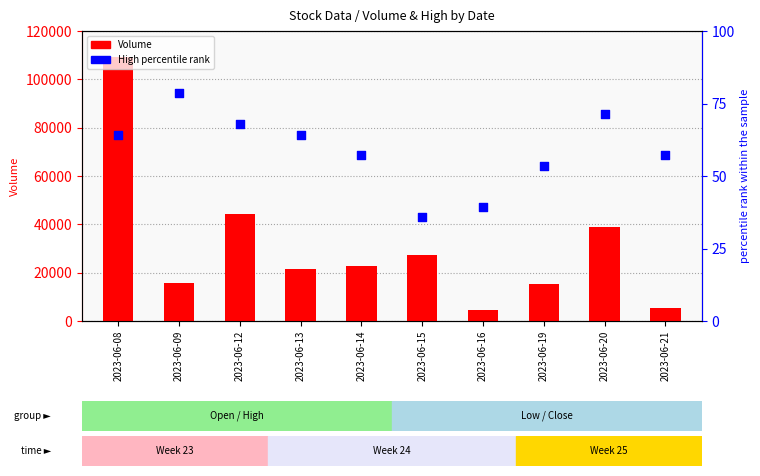

At which category is the sum across all series the highest?

2023-06-08